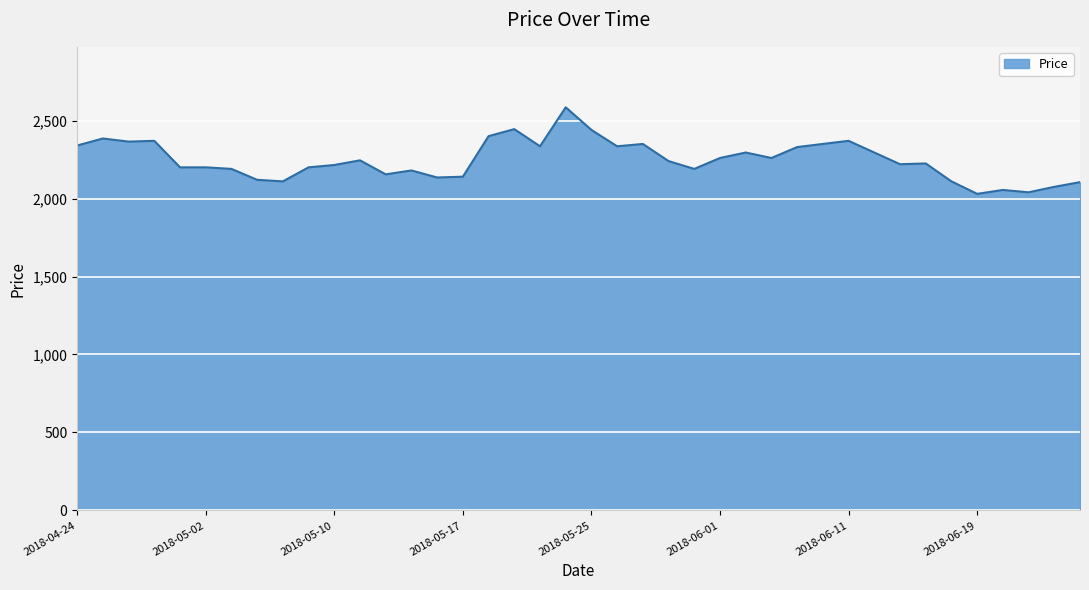

What is the difference between the maximum and minimum values?

555